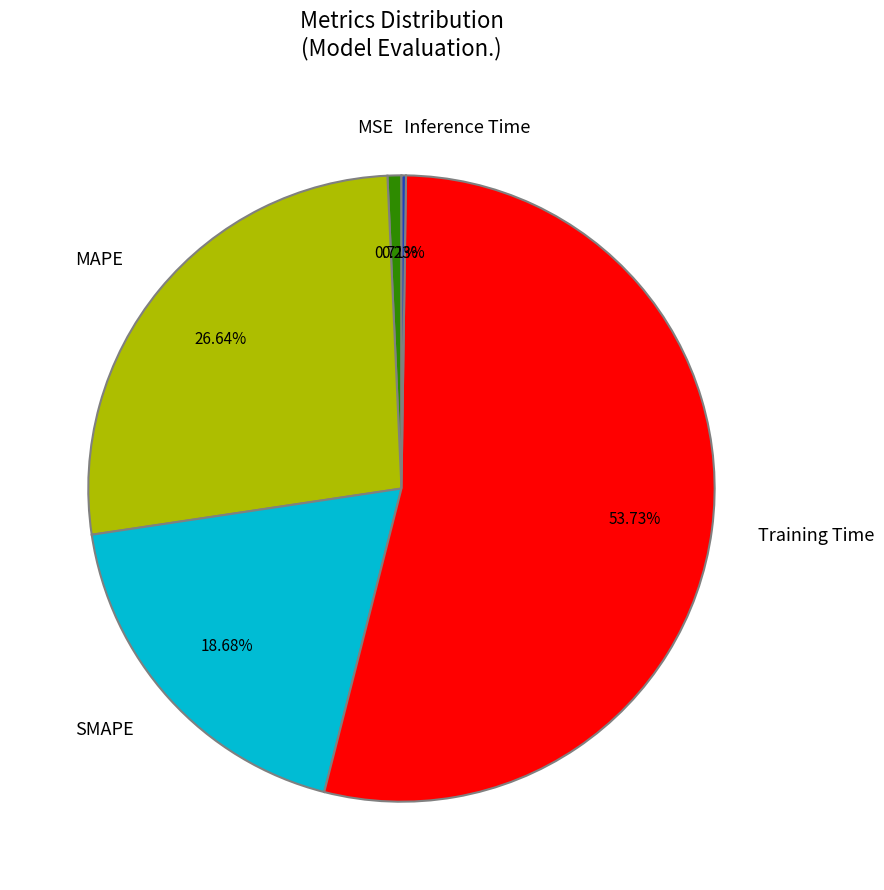

Does SMAPE account for over 50% of the chart?

No